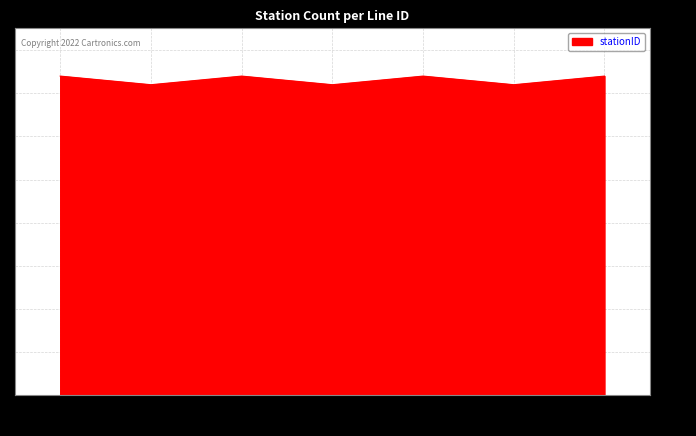

What is the difference between the maximum and minimum values?

1